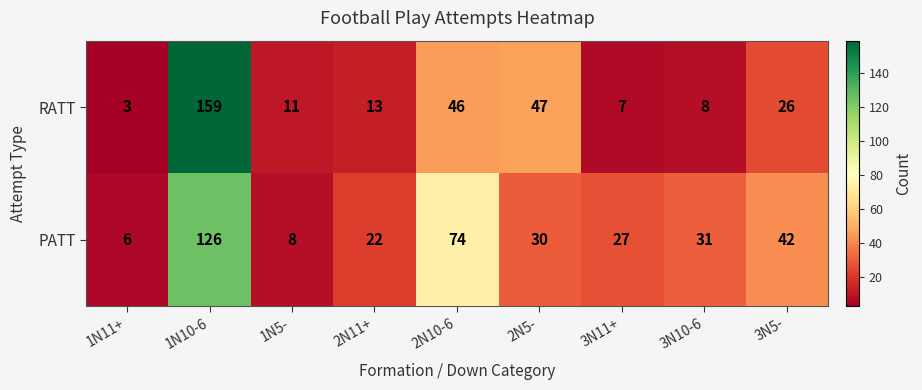

Reading right to left, transcribe all the data shown in this chart.

RATT: 26	8	7	47	46	13	11	159	3
PATT: 42	31	27	30	74	22	8	126	6